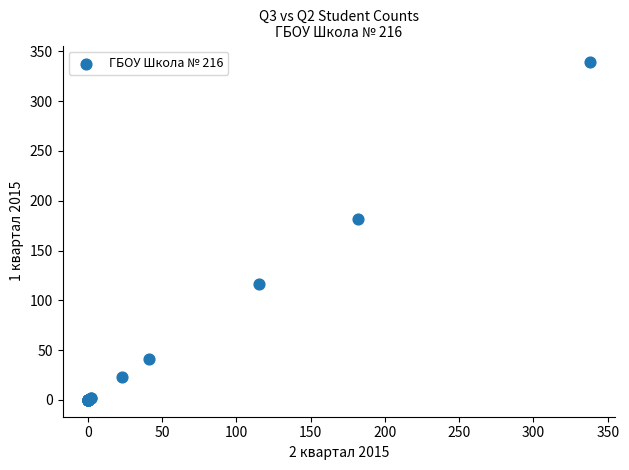

What Y value in the scatter plot is closest to 169?

182